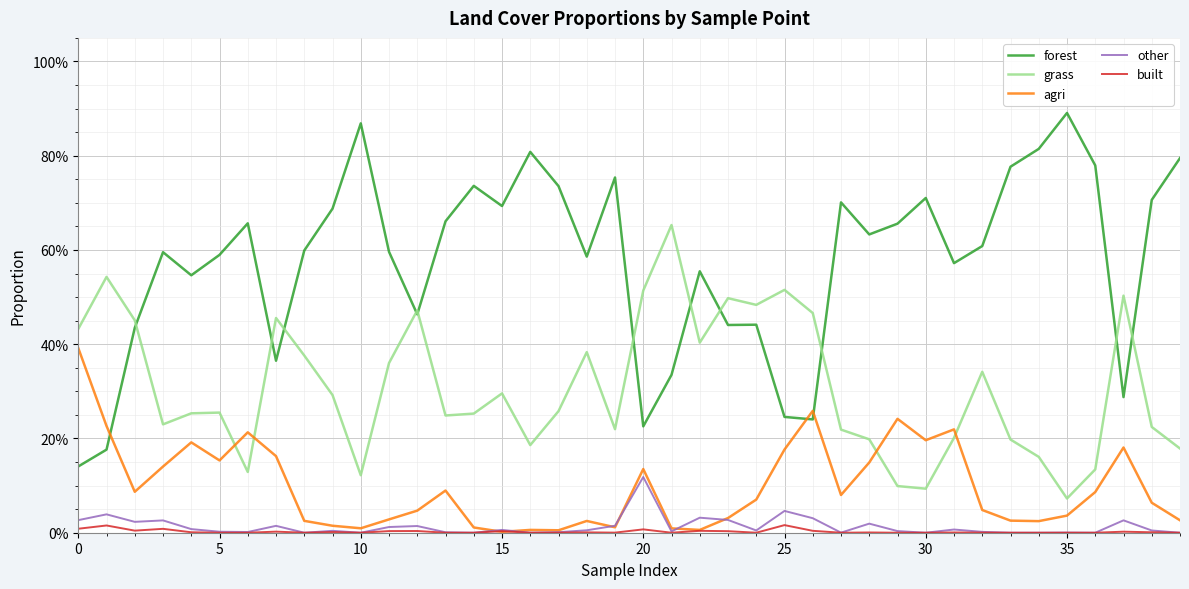

What are all the series names shown in the legend?

forest, grass, agri, other, built